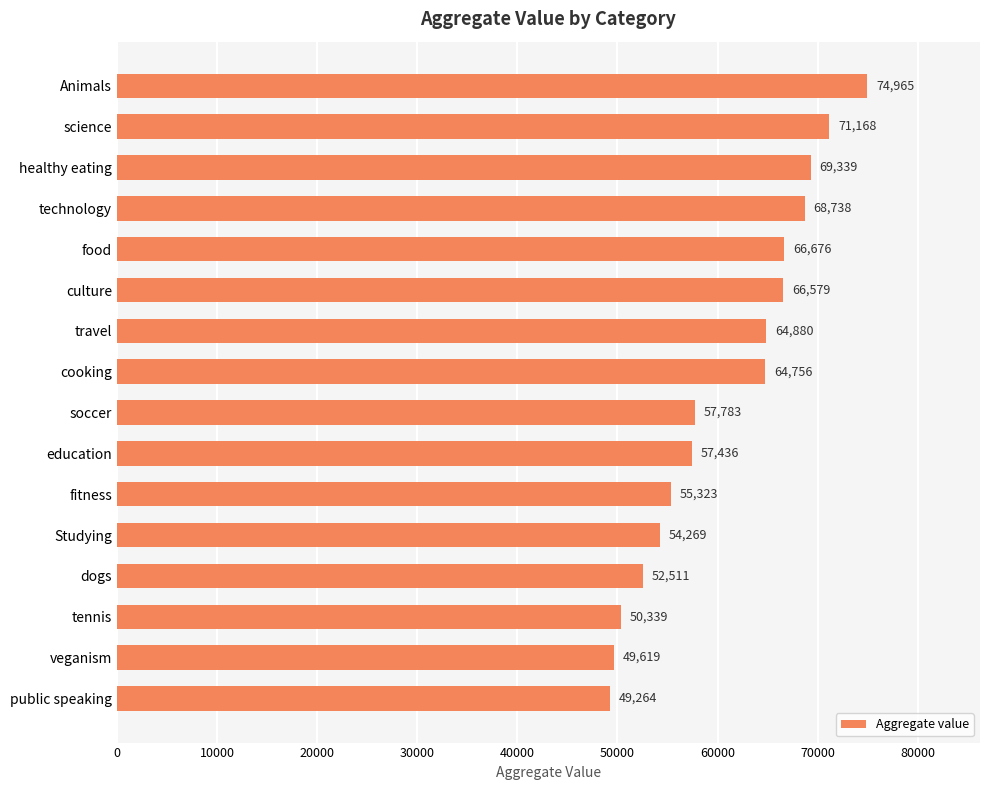

What is the difference between the maximum and minimum values?

25701